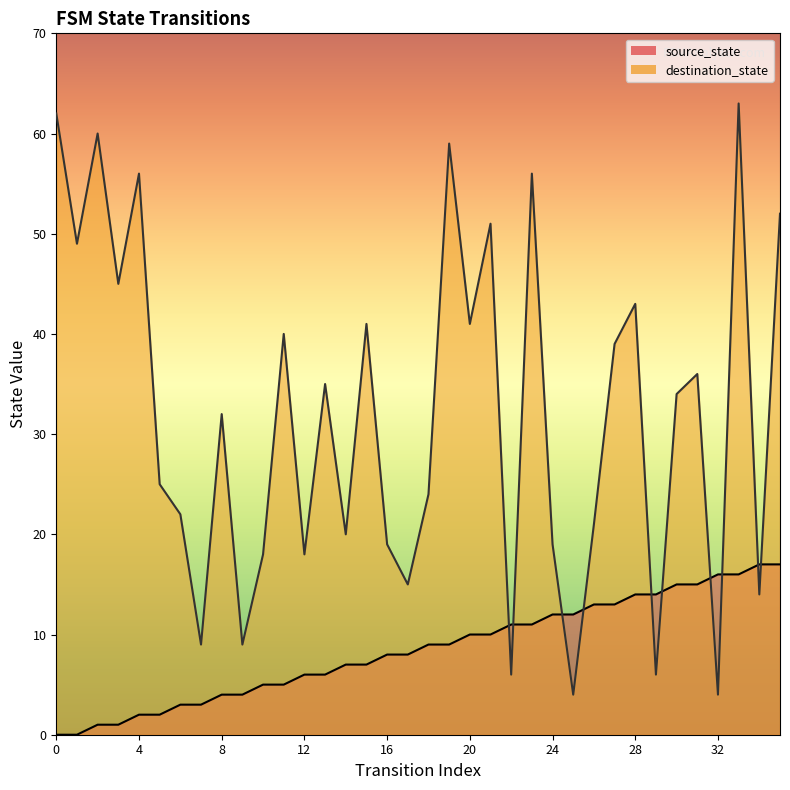

What is the sum of all source_state values?

306